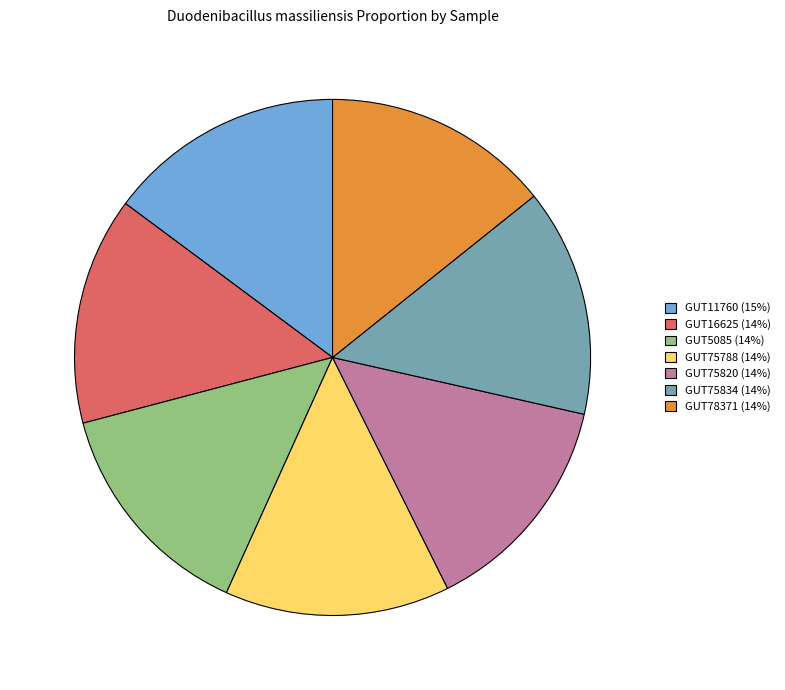

How many slices are in this pie chart?

7